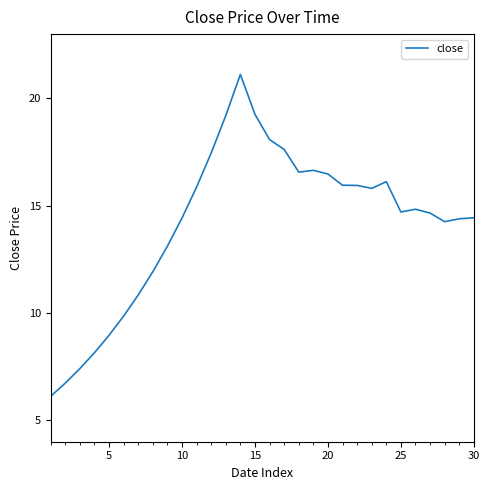

What is the difference between the maximum and minimum values?

15.0